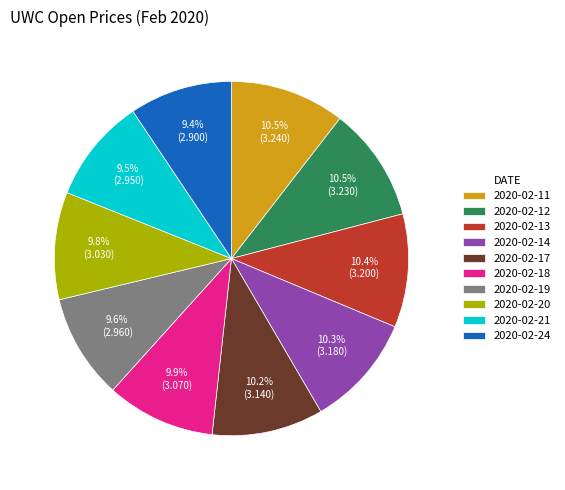

Is there a majority slice in this chart?

No